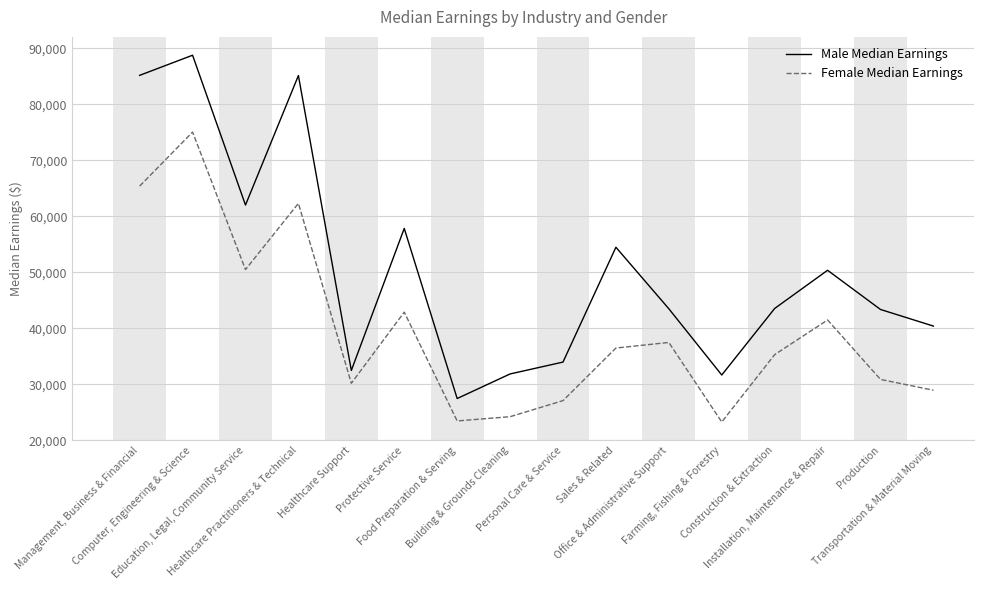

In Male Median Earnings, how many points are higher than both neighbors (excluding endpoints)?

5